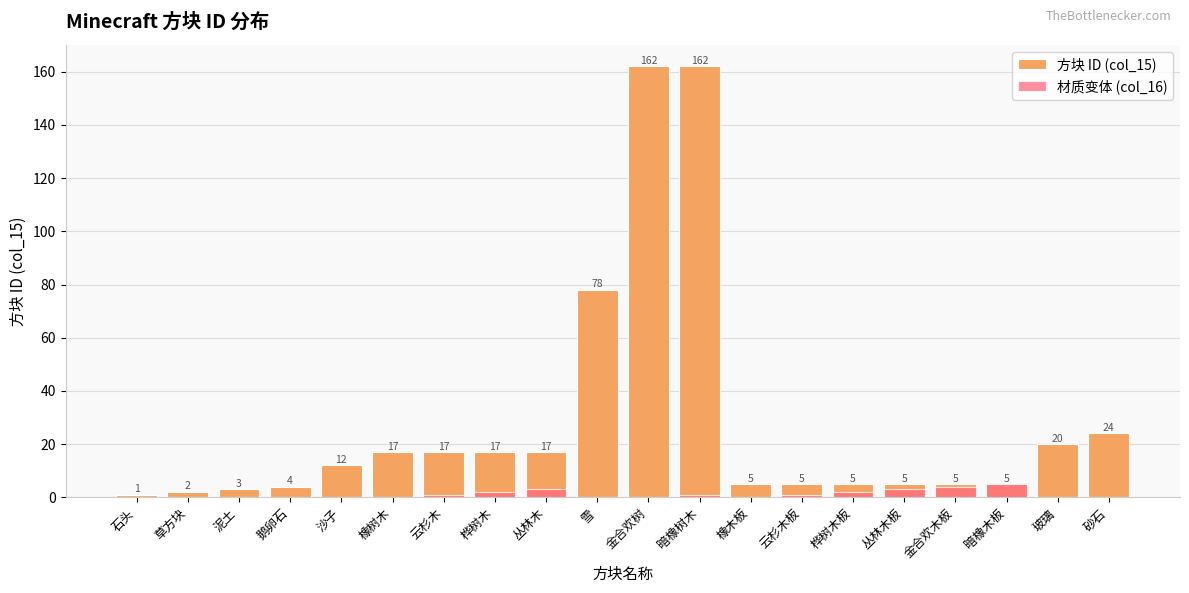

Between 石头 and 桦树木板, which series saw the biggest shift?

方块 ID (col_15)